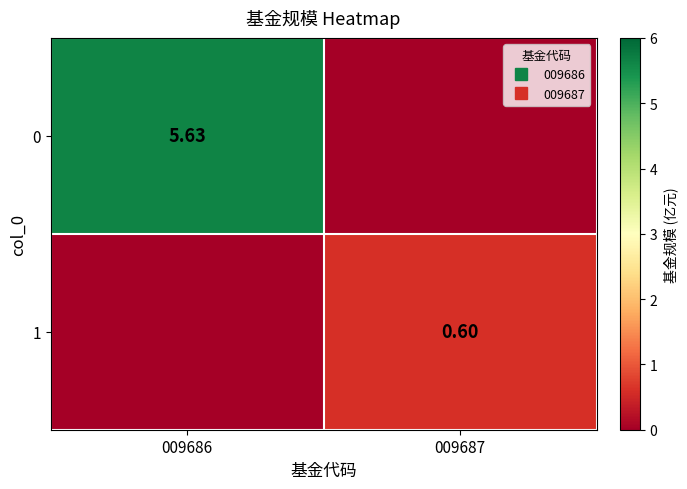

At 009686, list the series in order from largest to smallest.

0, 1